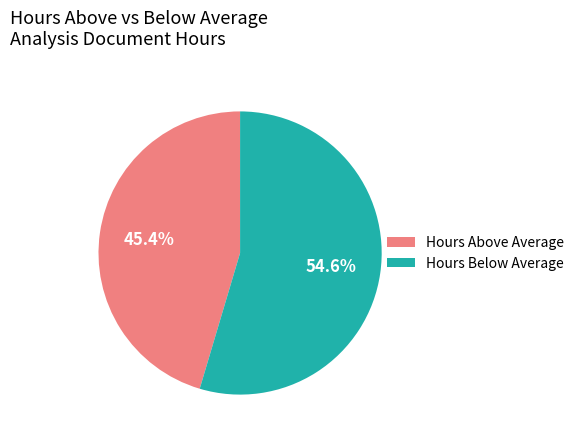

Which category has the smallest portion of the pie?

Hours Above Average